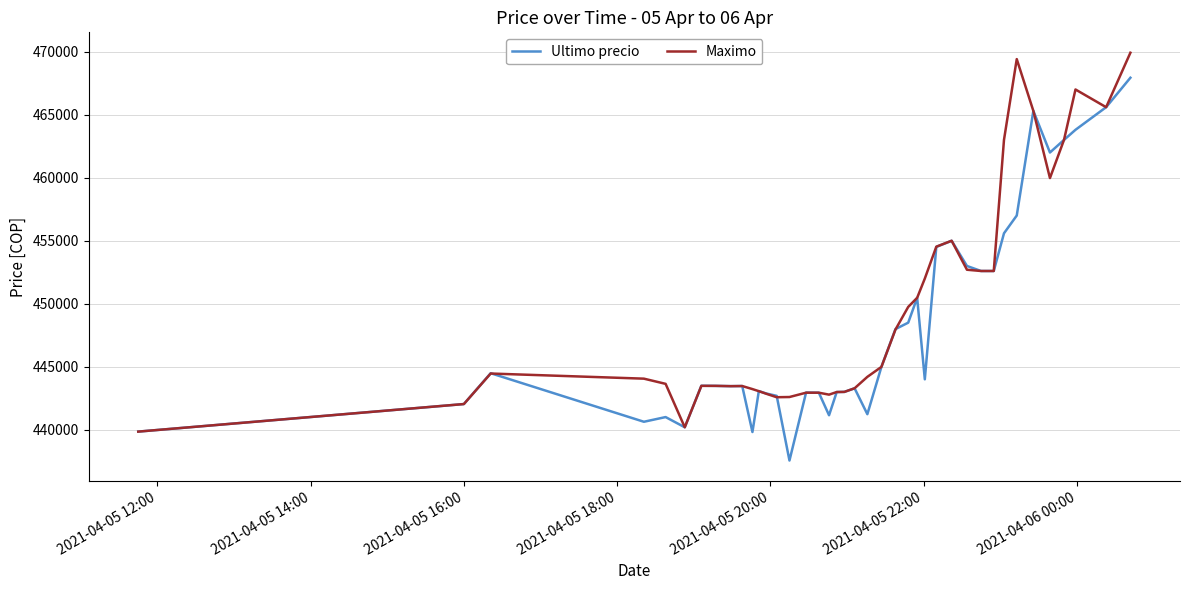

What is the minimum value for Ultimo precio?

437562